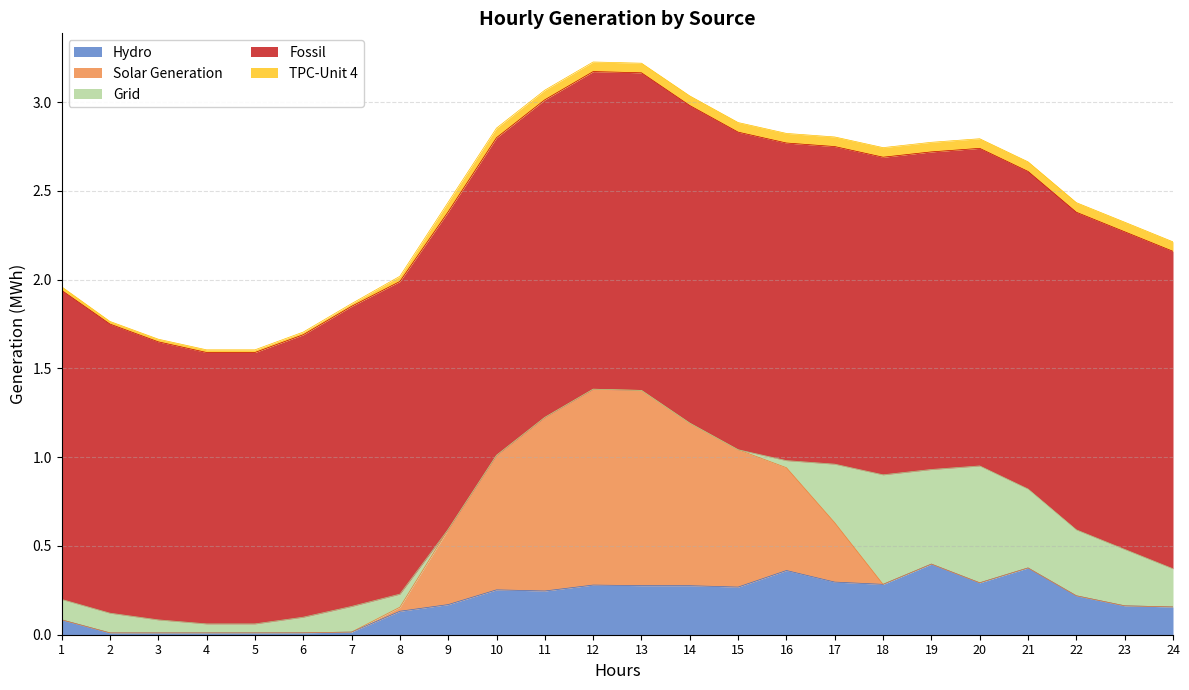

Reading left to right, transcribe all the data shown in this chart.

Hydro: 1=0.1	2=0.0	3=0.0	4=0.0	5=0.0	6=0.0	7=0.0	8=0.1	9=0.2	10=0.3	11=0.2	12=0.3	13=0.3	14=0.3	15=0.3	16=0.4	17=0.3	18=0.3	19=0.4	20=0.3	21=0.4	22=0.2	23=0.2	24=0.2
Solar Generation: 1=0.0	2=0.0	3=0.0	4=0.0	5=0.0	6=0.0	7=0.0	8=0.0	9=0.4	10=0.8	11=1.0	12=1.1	13=1.1	14=0.9	15=0.8	16=0.6	17=0.3	18=0.0	19=0.0	20=0.0	21=0.0	22=0.0	23=0.0	24=0.0
Grid: 1=0.1	2=0.1	3=0.1	4=0.1	5=0.1	6=0.1	7=0.1	8=0.1	9=0.0	10=0.0	11=0.0	12=0.0	13=0.0	14=0.0	15=0.0	16=0.0	17=0.3	18=0.6	19=0.5	20=0.7	21=0.4	22=0.4	23=0.3	24=0.2
Fossil: 1=1.7	2=1.6	3=1.6	4=1.5	5=1.5	6=1.6	7=1.7	8=1.8	9=1.8	10=1.8	11=1.8	12=1.8	13=1.8	14=1.8	15=1.8	16=1.8	17=1.8	18=1.8	19=1.8	20=1.8	21=1.8	22=1.8	23=1.8	24=1.8
TPC-Unit 4: 1=0.0	2=0.0	3=0.0	4=0.0	5=0.0	6=0.0	7=0.0	8=0.0	9=0.1	10=0.1	11=0.1	12=0.1	13=0.1	14=0.1	15=0.1	16=0.1	17=0.1	18=0.1	19=0.1	20=0.1	21=0.1	22=0.1	23=0.1	24=0.1